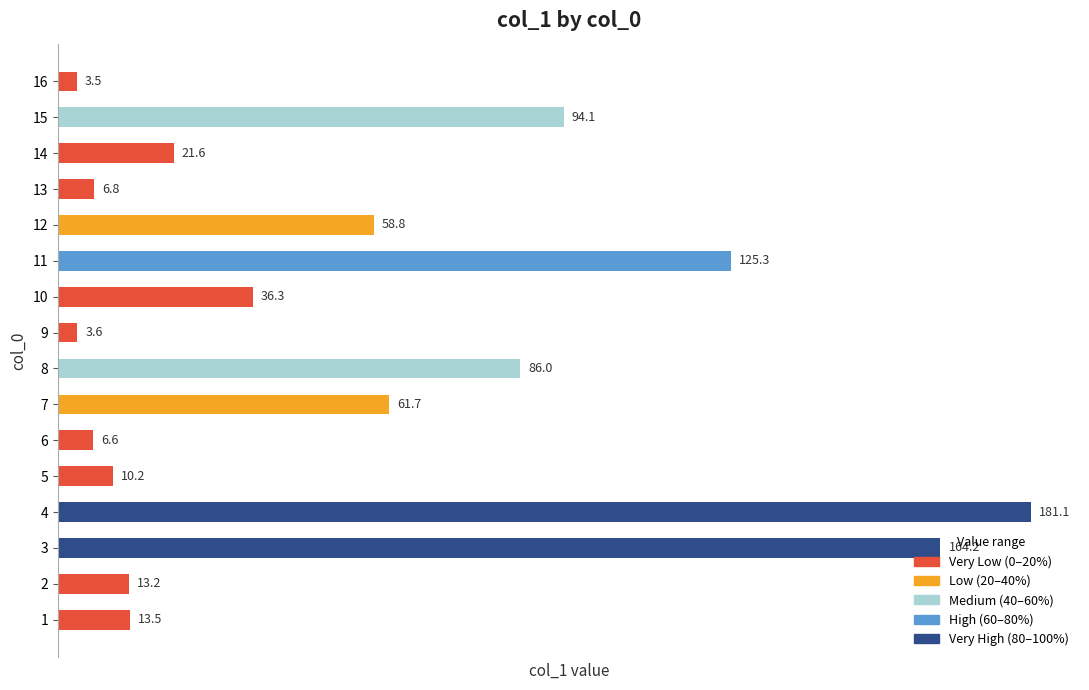

Which has a higher value, 11 or 5?

11